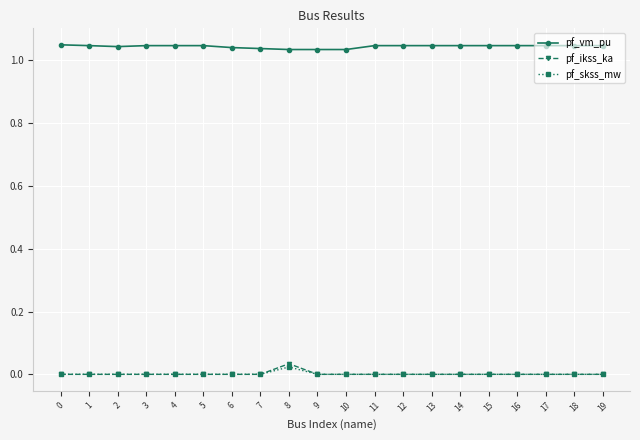

True or false: pf_ikss_ka has a value of 0.0 at 16.

True